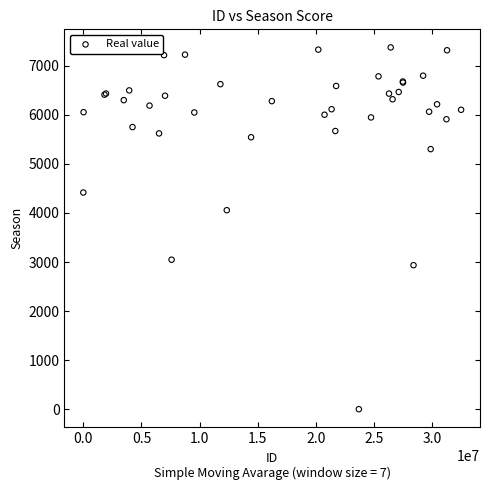

What Y value in the scatter plot is closest to 3687?

4056